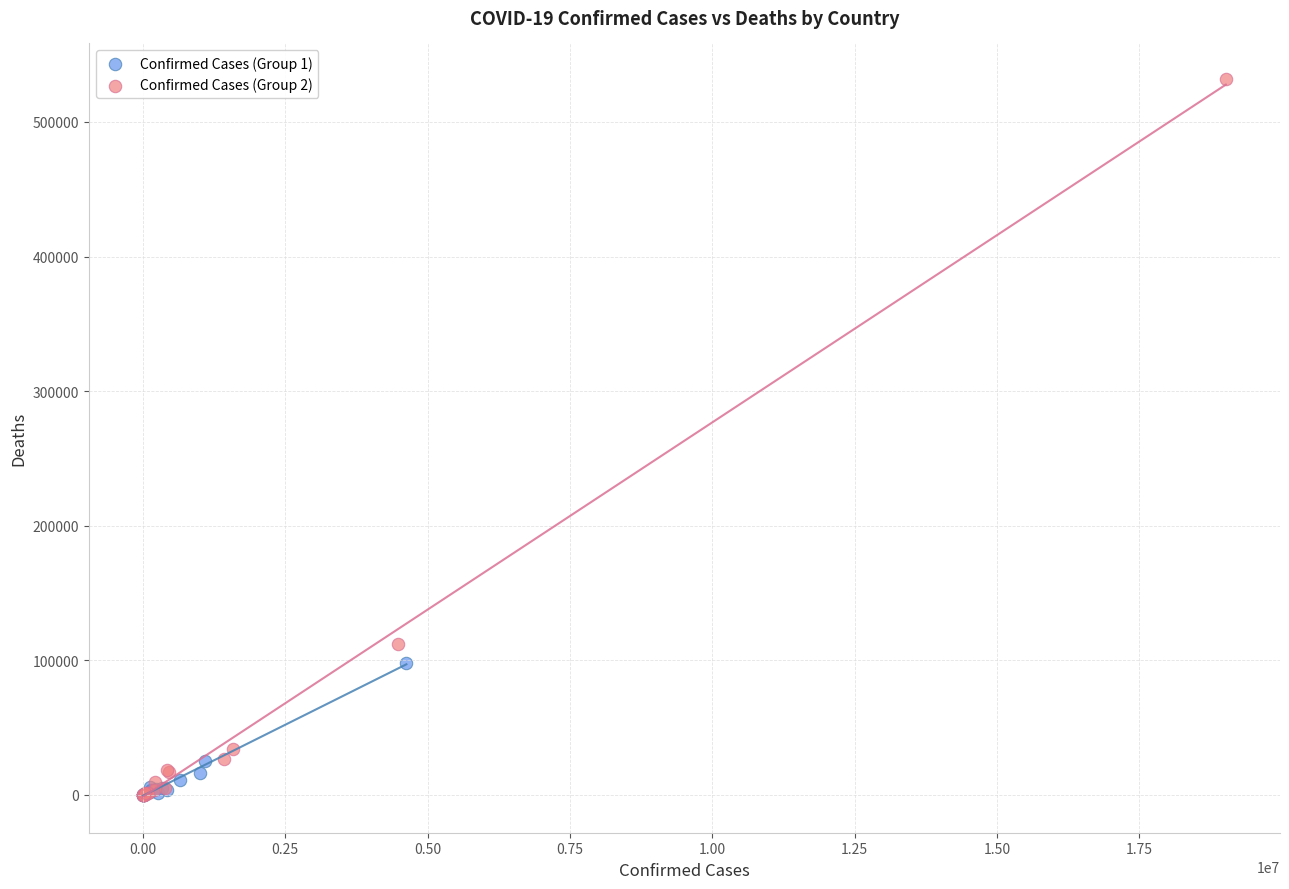

Which series has the largest Y range (max minus min)?

Confirmed Cases (Group 2)